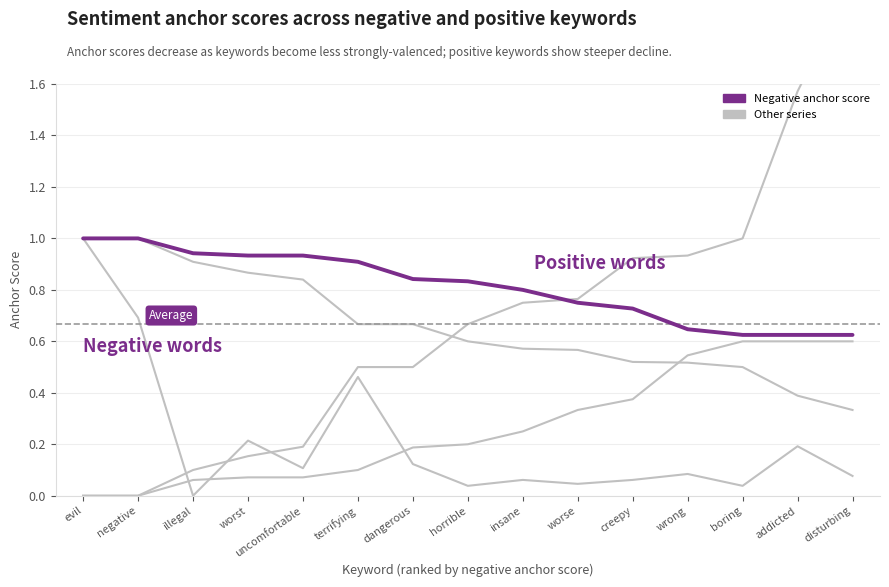

List the labels in order of Neg occurrences norm value, smallest first.

illegal, horrible, boring, worse, insane, creepy, disturbing, wrong, uncomfortable, dangerous, addicted, worst, terrifying, negative, evil